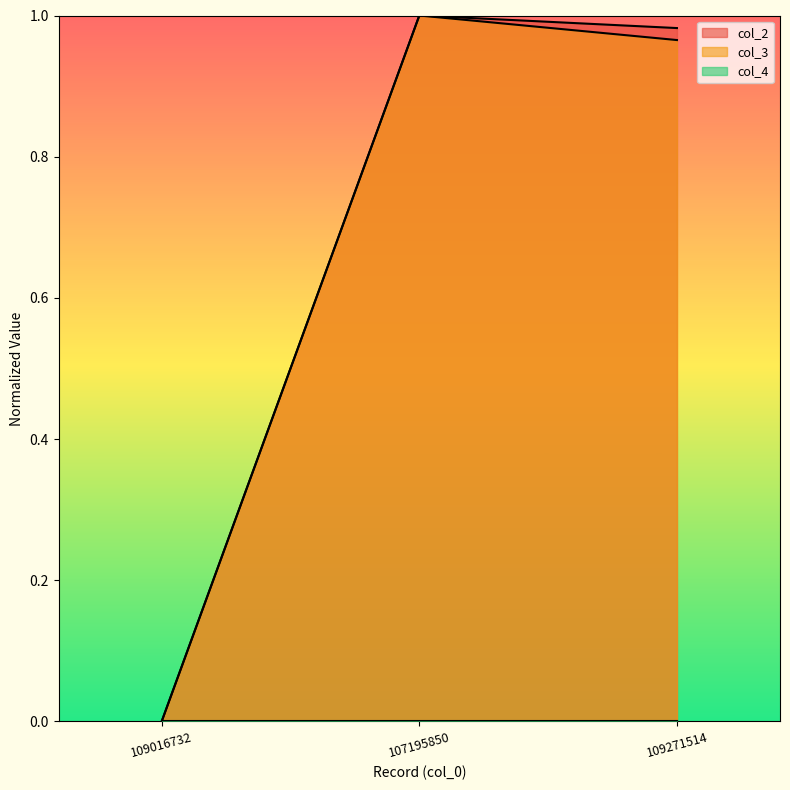

What is the difference between the second highest and minimum values in the col_2 series?

1.0